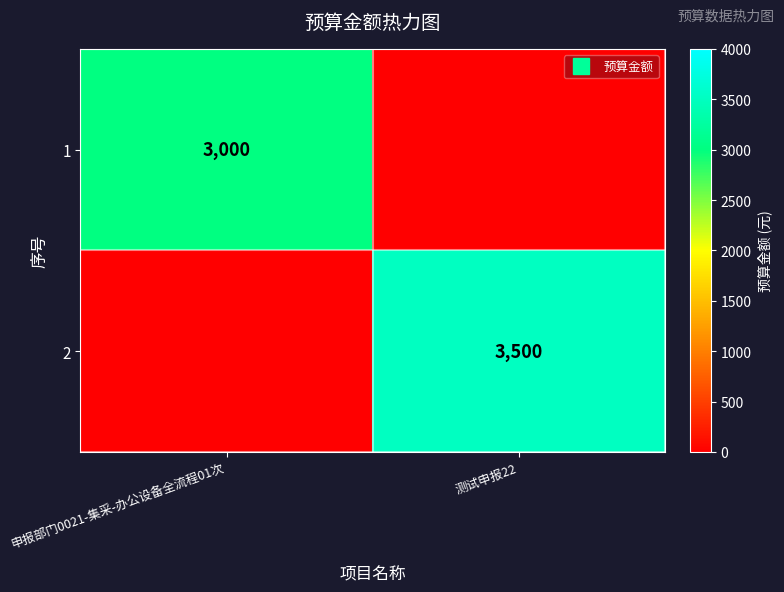

How many series are shown in this chart?

2